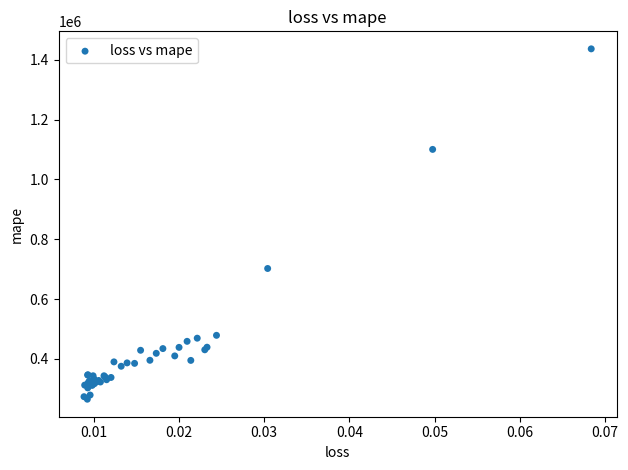

What Y value in the scatter plot is closest to 851085?

702394.9